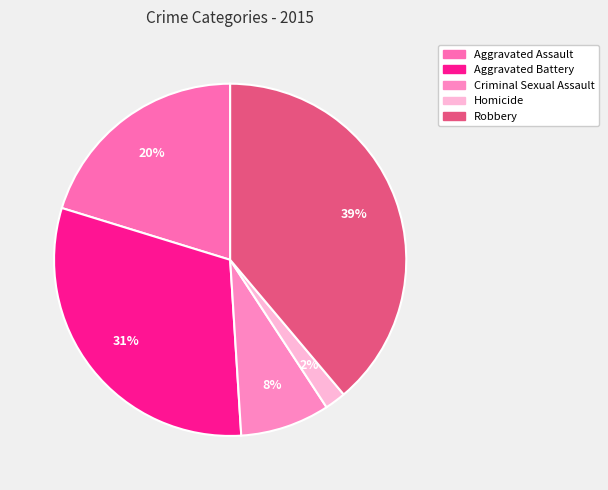

Which category has the biggest portion of the pie?

Robbery